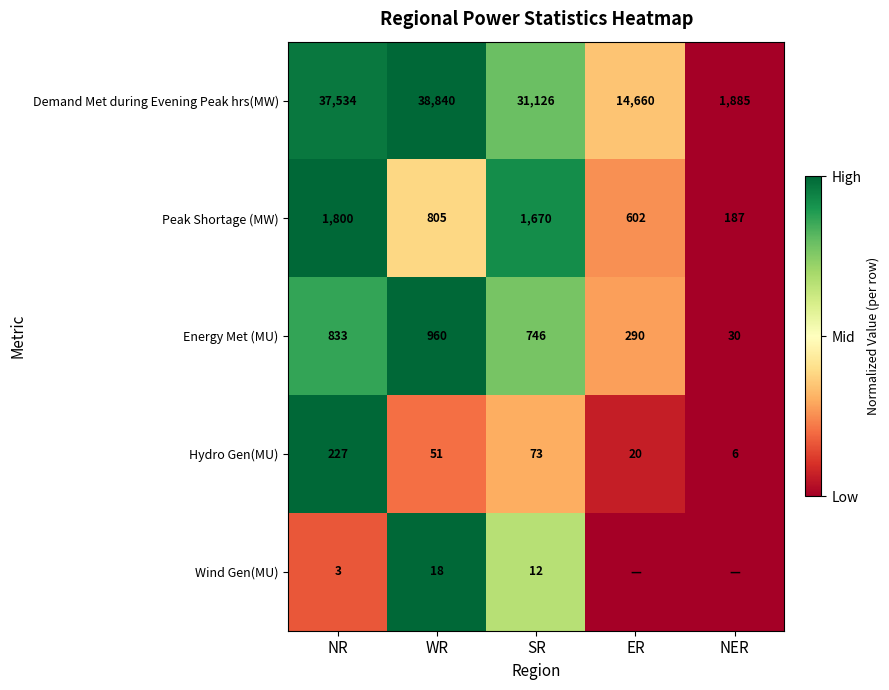

What is the sum of the Energy Met (MU) values at NR and WR?

1793